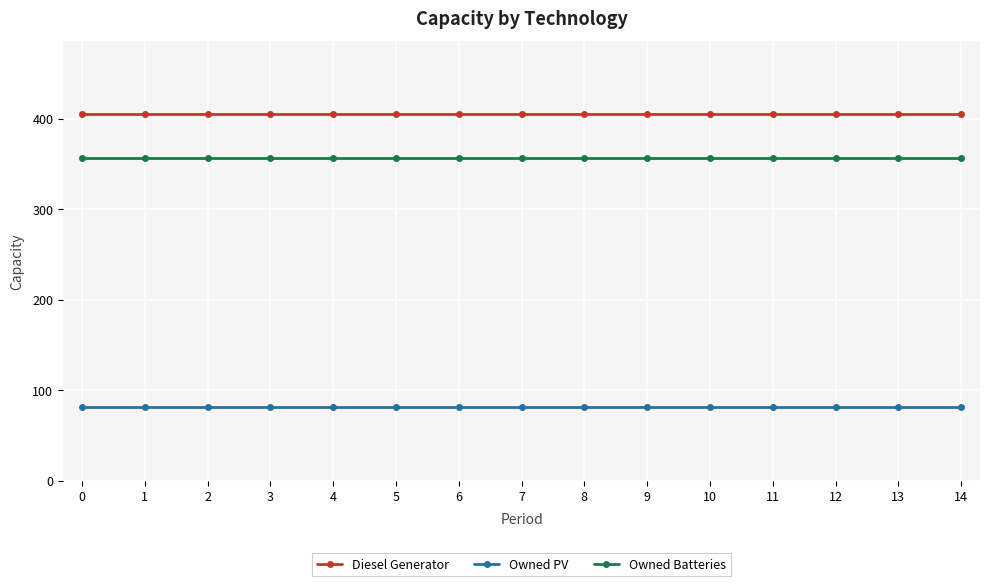

Rank the series by their maximum value, from lowest to highest.

Owned PV, Owned Batteries, Diesel Generator